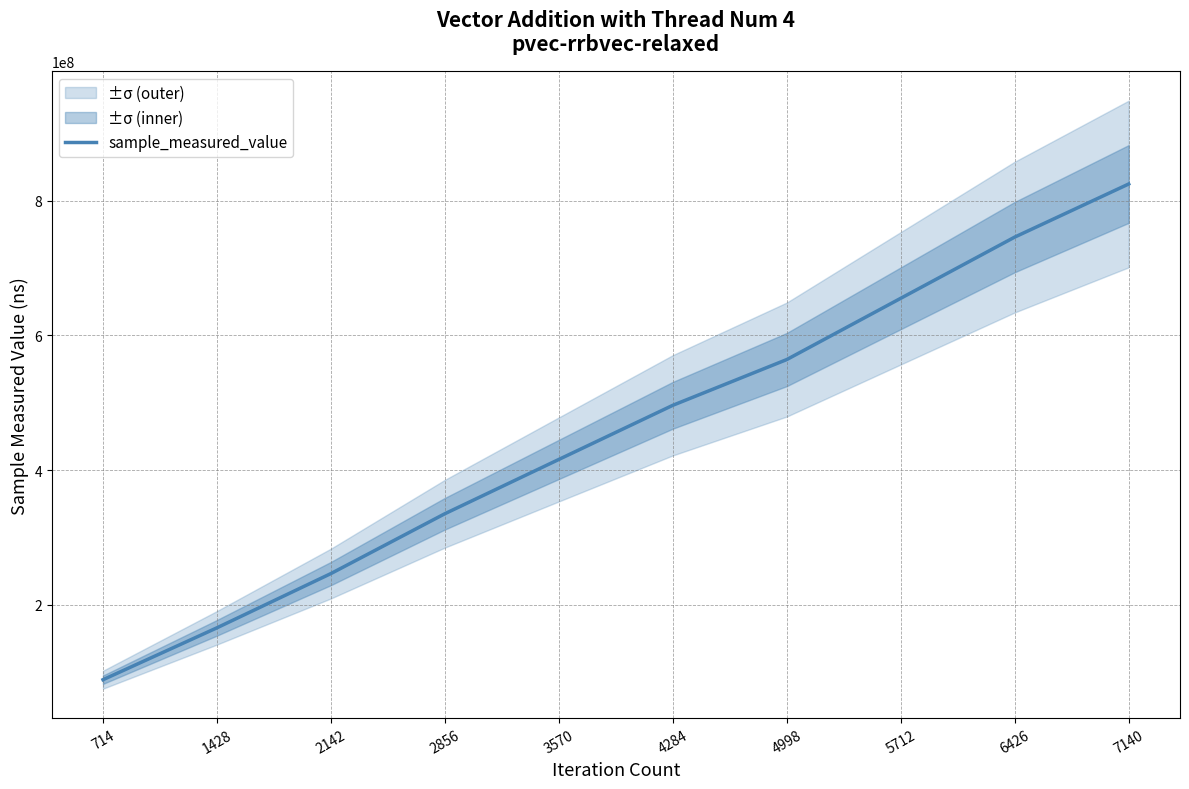

The chart shows a value of 166012810 at 1428. True or false?

True